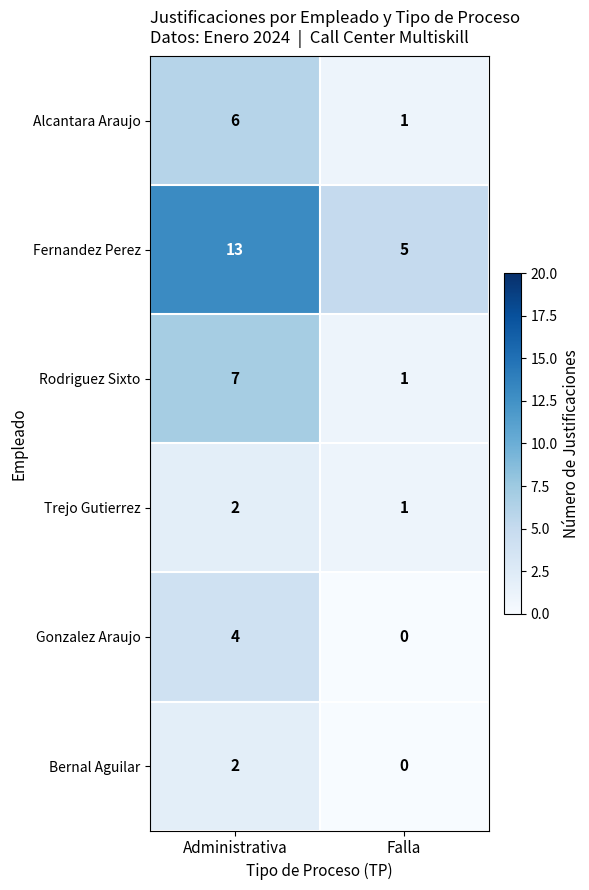

True or false: Fernandez Perez has a value of 13 at Administrativa.

True